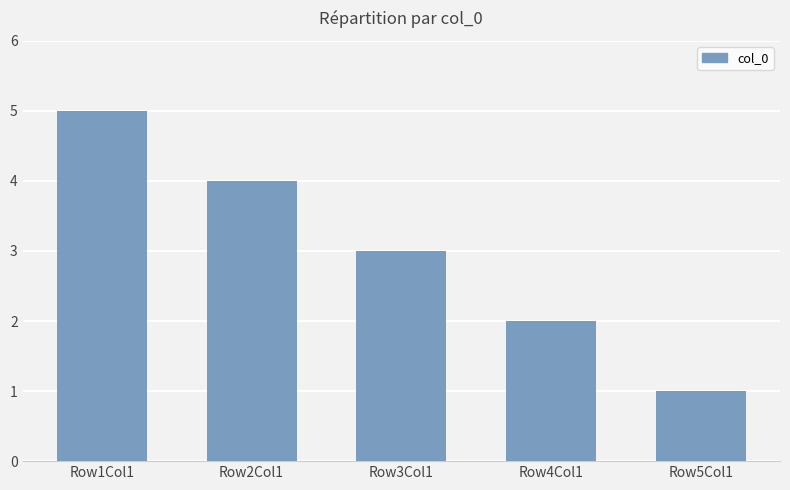

What is the label of the 3rd bar from the right?

Row3Col1